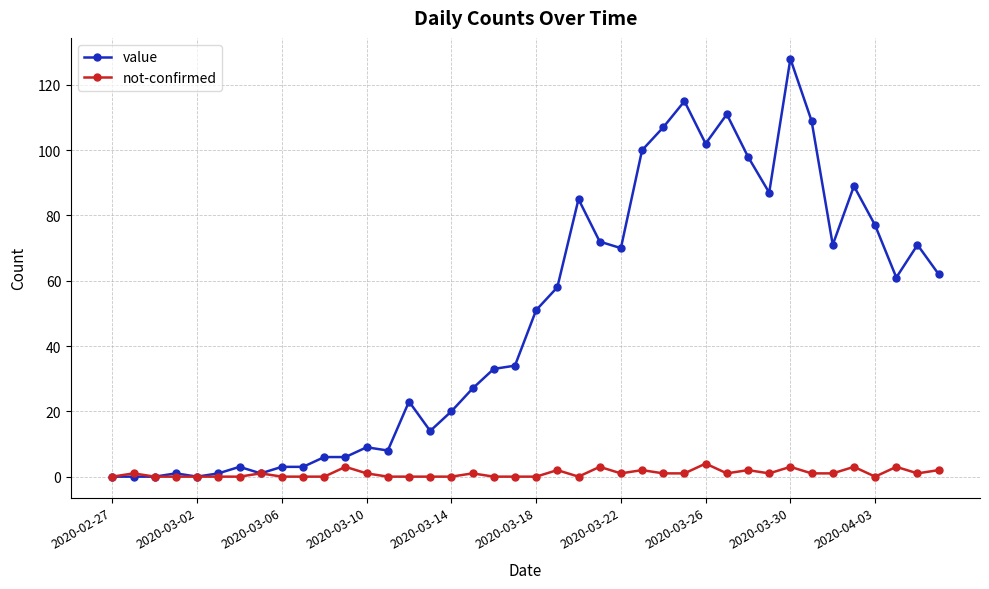

Which series has the largest range (max minus min)?

value